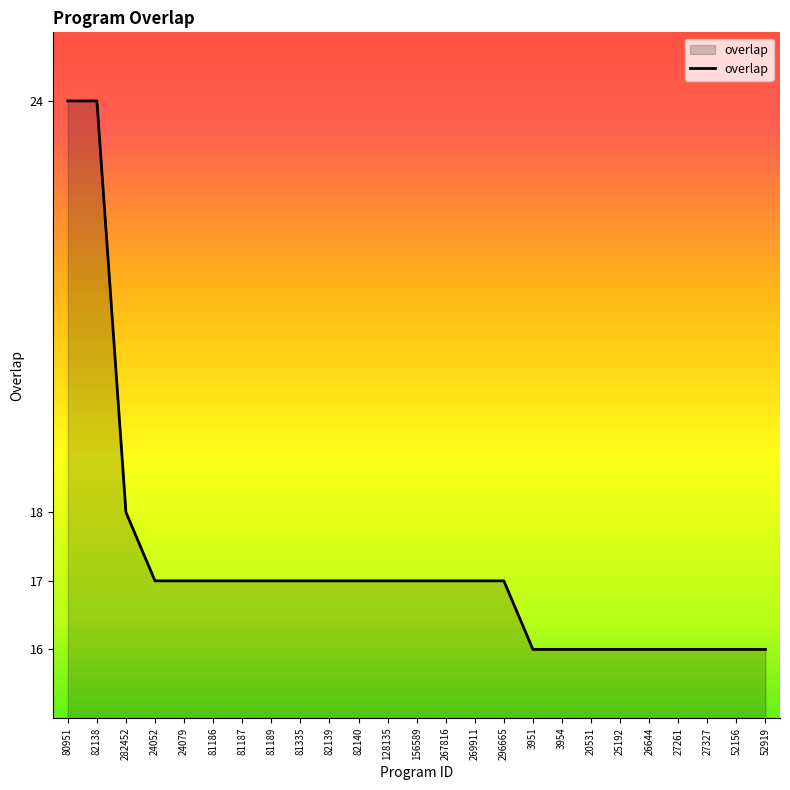

At which label is the value closest to 20?

282452